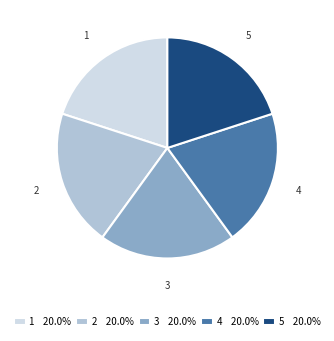

How many slices are in this pie chart?

5